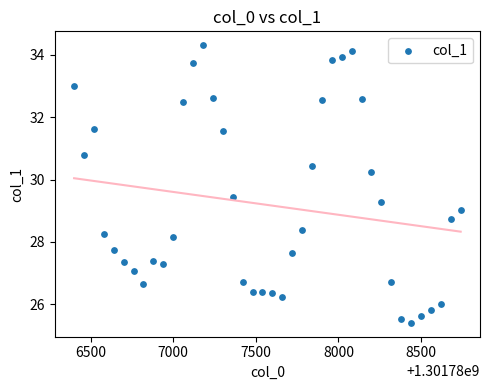

What is the range of X values (max minus min)?

2340.0